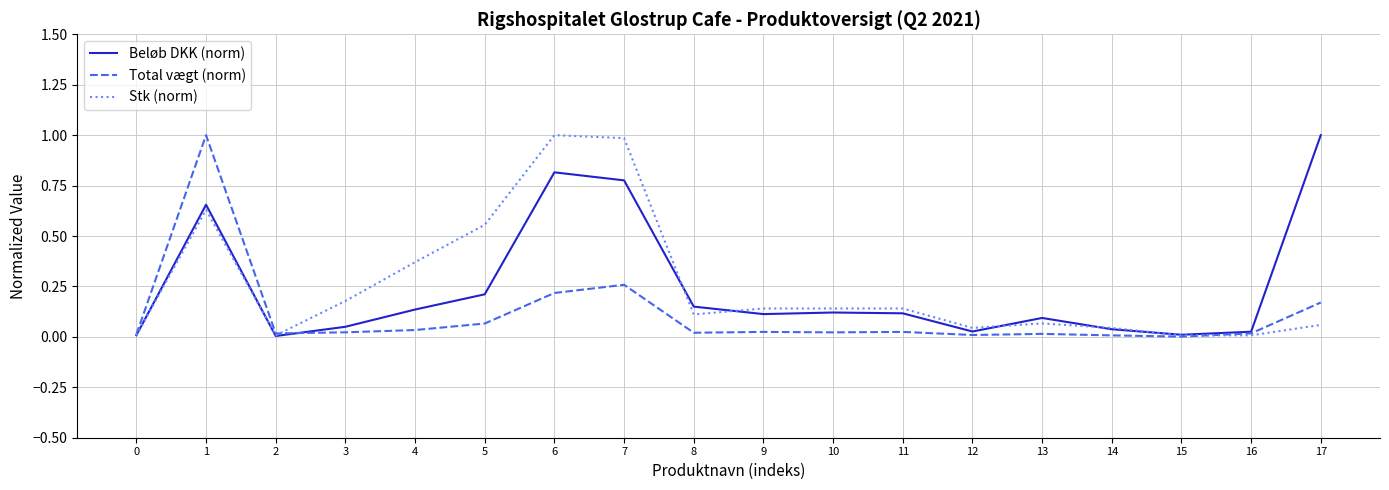

True or false: Beløb DKK (norm) has a value of 0.1 at 3.

True